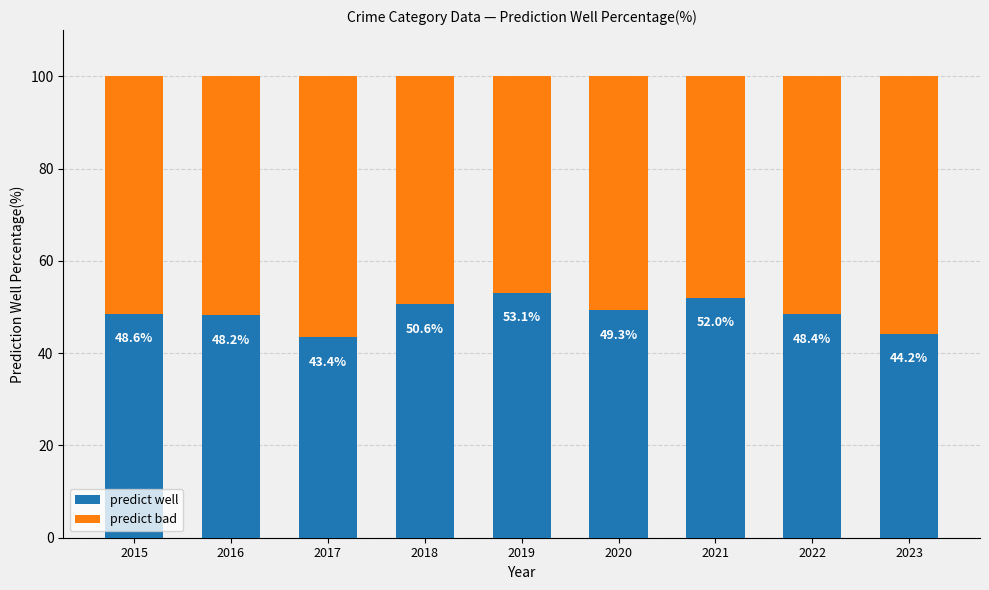

What is the total value across all series at 2016?

100.0